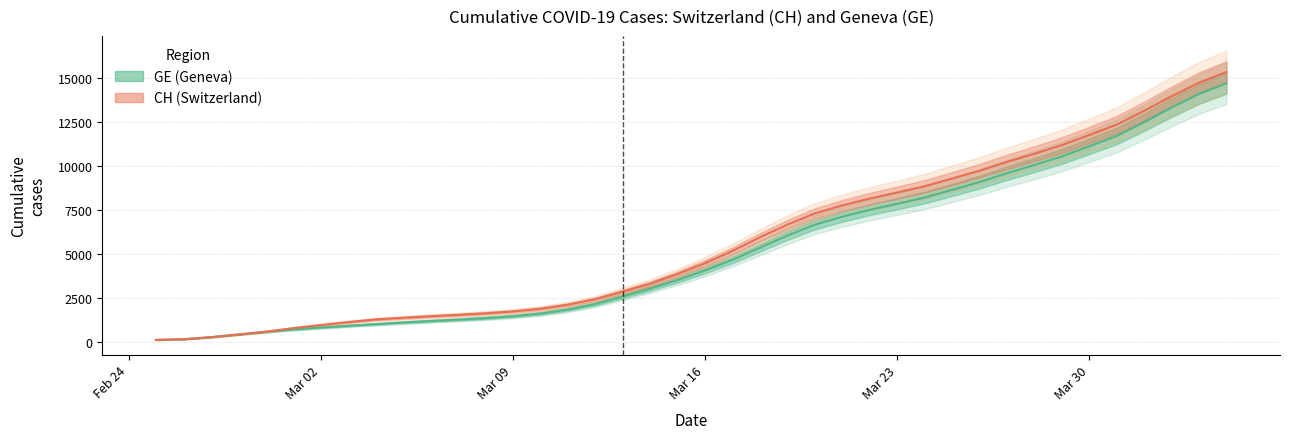

Reading left to right, list all the values displayed in this chart.

CH: 125.5	163.2	280.0	432.2	591.2	793.2	969.5	1137.2	1288.8	1384.2	1471.8	1549.5	1637.0	1744.5	1895.5	2123.8	2439.5	2866.8	3320.5	3870.0	4487.0	5181.0	5958.8	6678.5	7318.5	7776.2	8165.2	8509.2	8864.2	9299.2	9745.8	10248.5	10713.2	11204.8	11777.5	12370.5	13153.8	13984.5	14757.5	15366.8
GE: 125.5	163.2	280.0	432.2	583.8	719.5	829.2	930.0	1022.0	1116.0	1202.2	1279.2	1366.0	1473.5	1624.5	1852.8	2166.0	2590.8	3042.0	3527.5	4075.5	4679.2	5366.8	6057.8	6676.5	7134.2	7523.2	7867.2	8222.2	8657.2	9103.8	9606.5	10071.2	10562.8	11135.5	11728.5	12511.8	13342.5	14115.5	14724.8